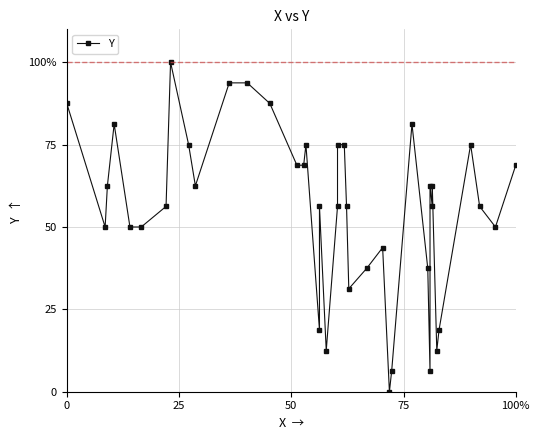

Reading left to right, transcribe all the data shown in this chart.

87.5	50.0	62.5	81.2	50.0	50.0	56.2	100.0	75.0	62.5	93.8	93.8	87.5	68.8	68.8	75.0	18.8	56.2	12.5	56.2	75.0	75.0	56.2	31.2	37.5	43.8	0.0	6.2	81.2	37.5	6.2	62.5	56.2	62.5	12.5	18.8	75.0	56.2	50.0	68.8